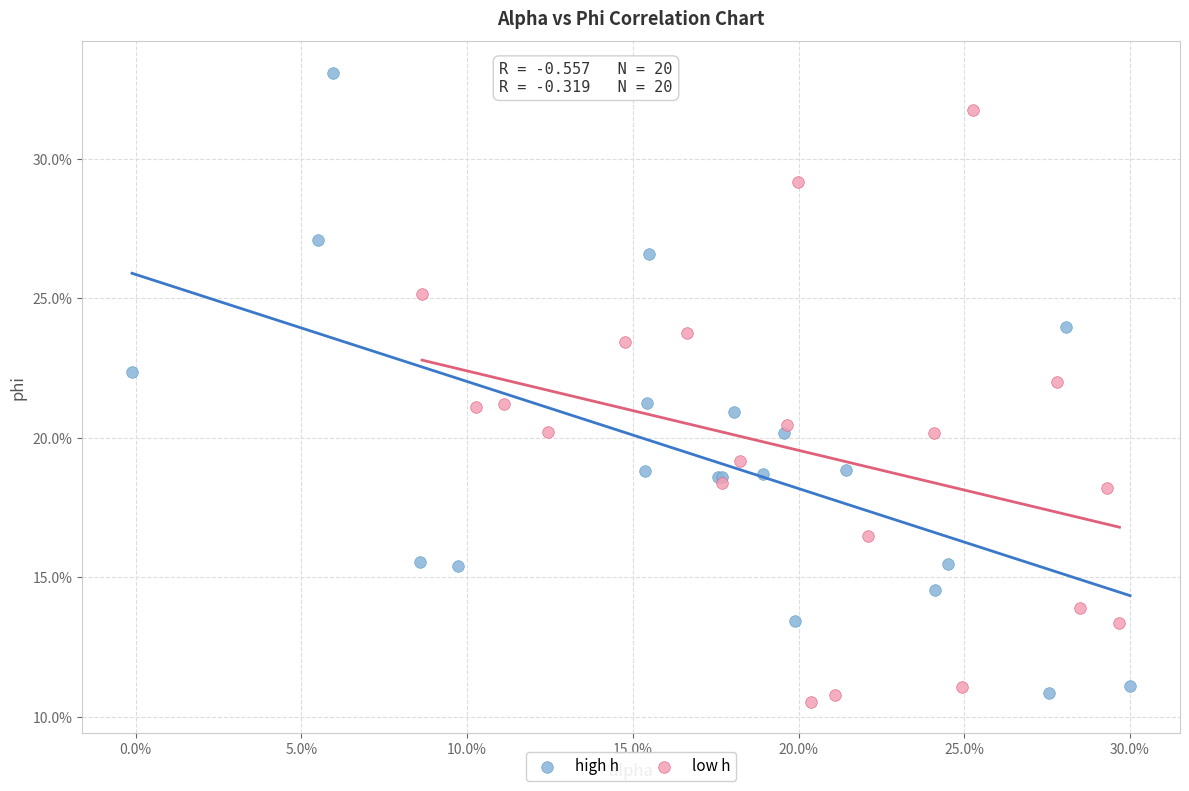

Which series contains the highest Y value?

high h